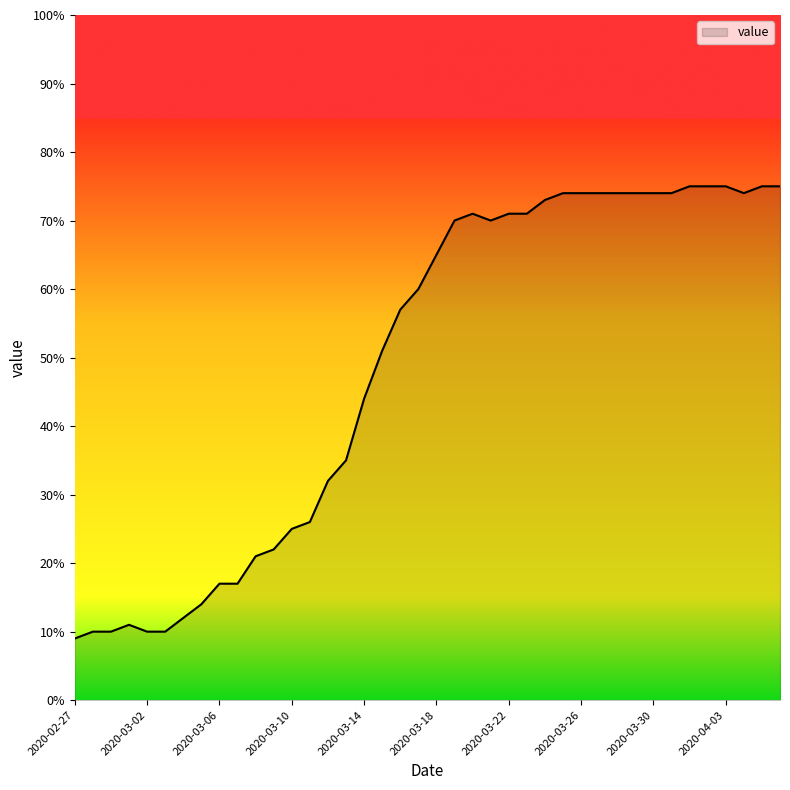

What is the difference between the maximum and minimum values?

66